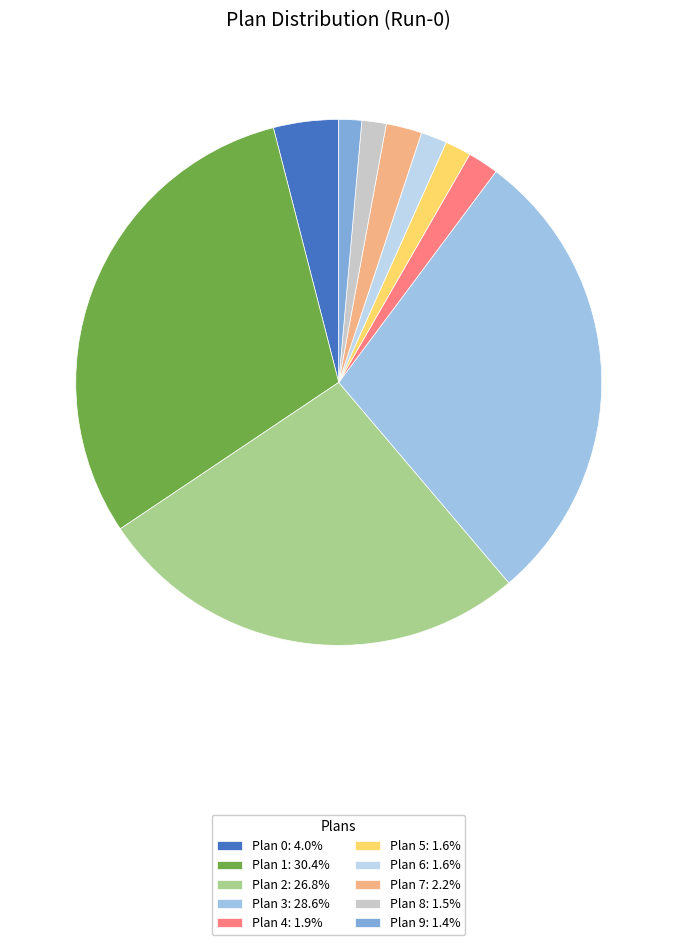

What portion of the pie excludes Plan 9?

98.6%